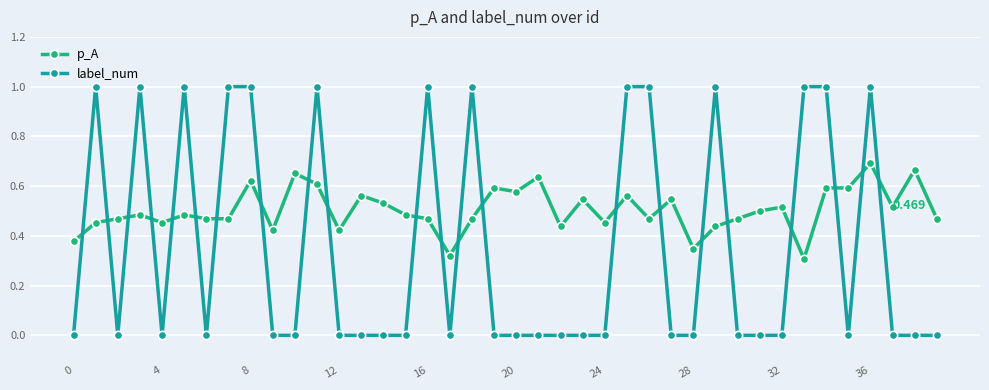

Which series has the widest spread of values?

label_num